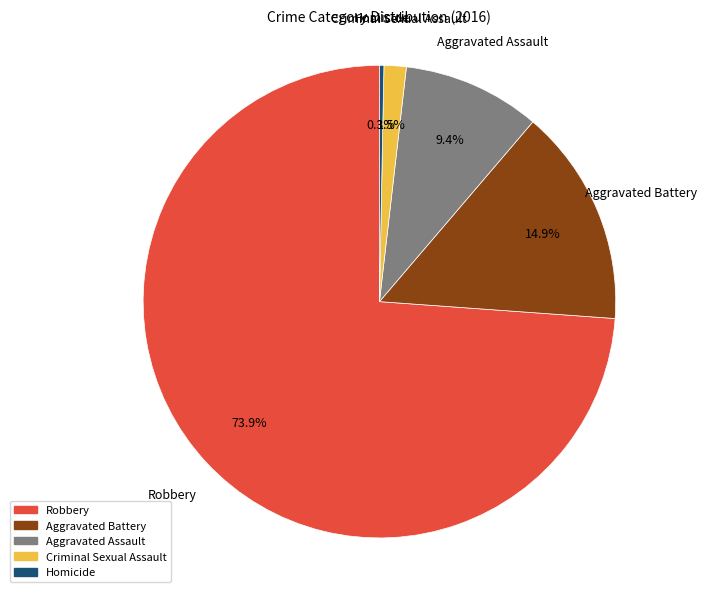

Rank the categories by value from lowest to highest.

Homicide, Criminal Sexual Assault, Aggravated Assault, Aggravated Battery, Robbery